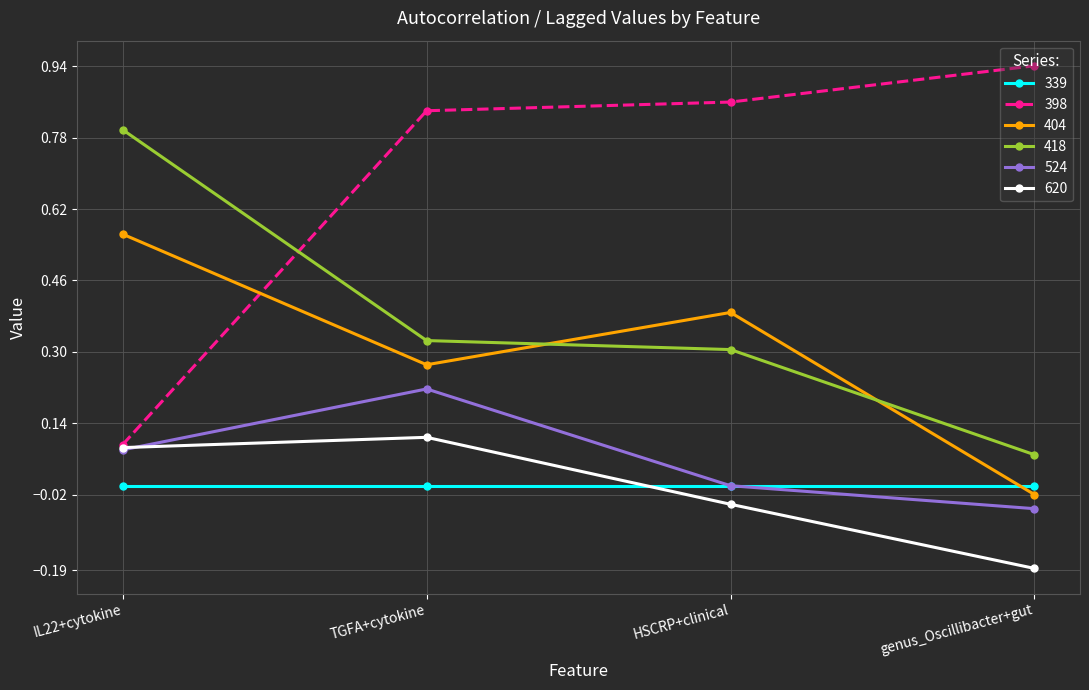

How many lines are shown in the chart?

6